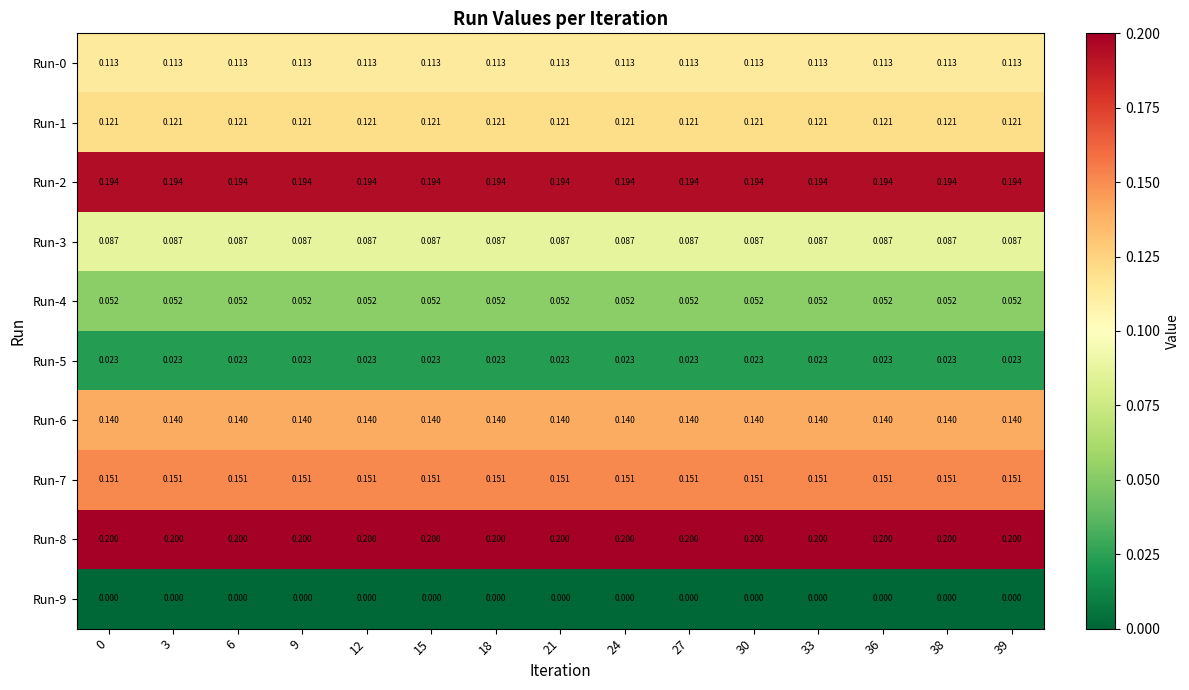

What is the greatest value displayed?

0.2